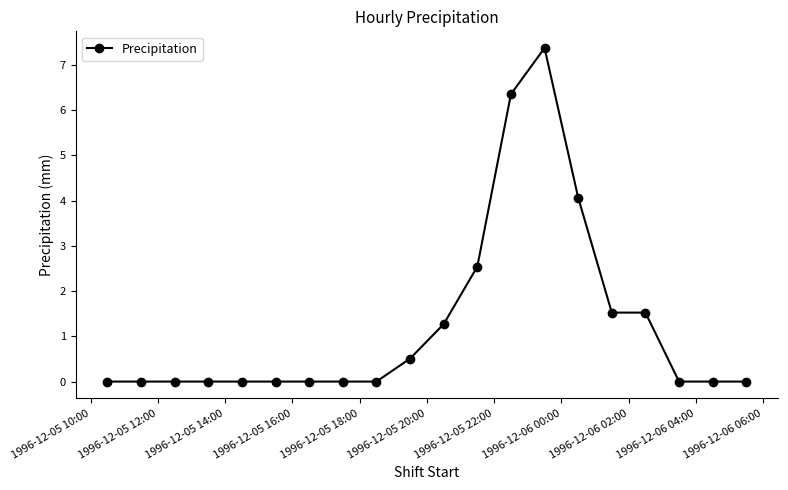

What is the difference between the maximum and second lowest values?

7.4